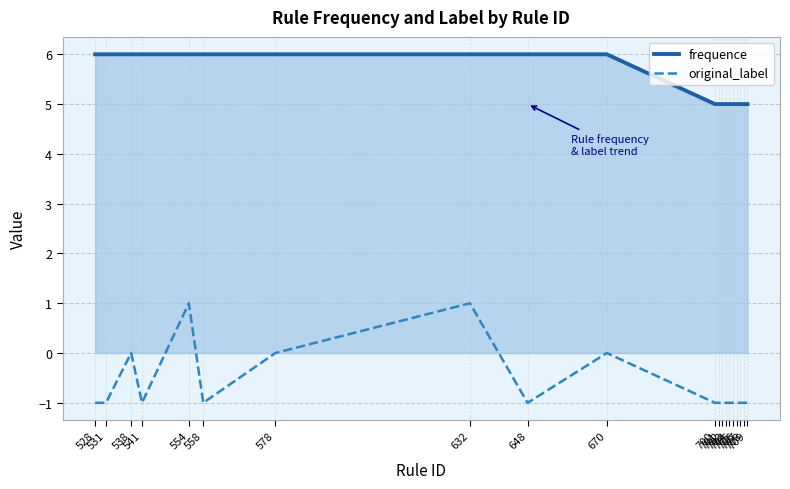

List the series in order of their peak value, highest first.

frequence, original_label